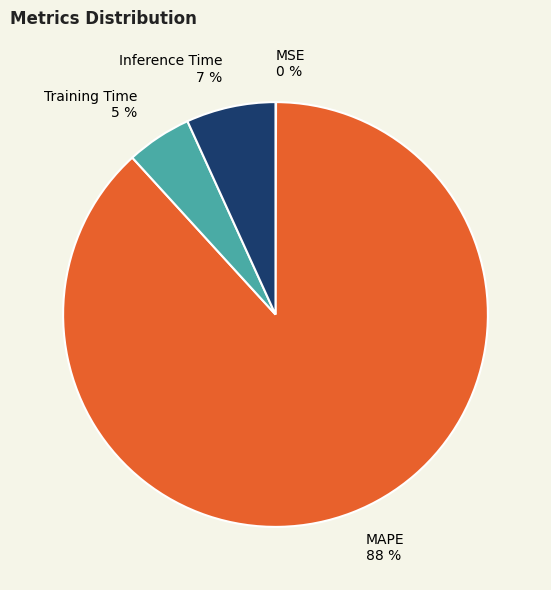

To the nearest percent, what is the difference between the largest and smallest slice percentages?

88%